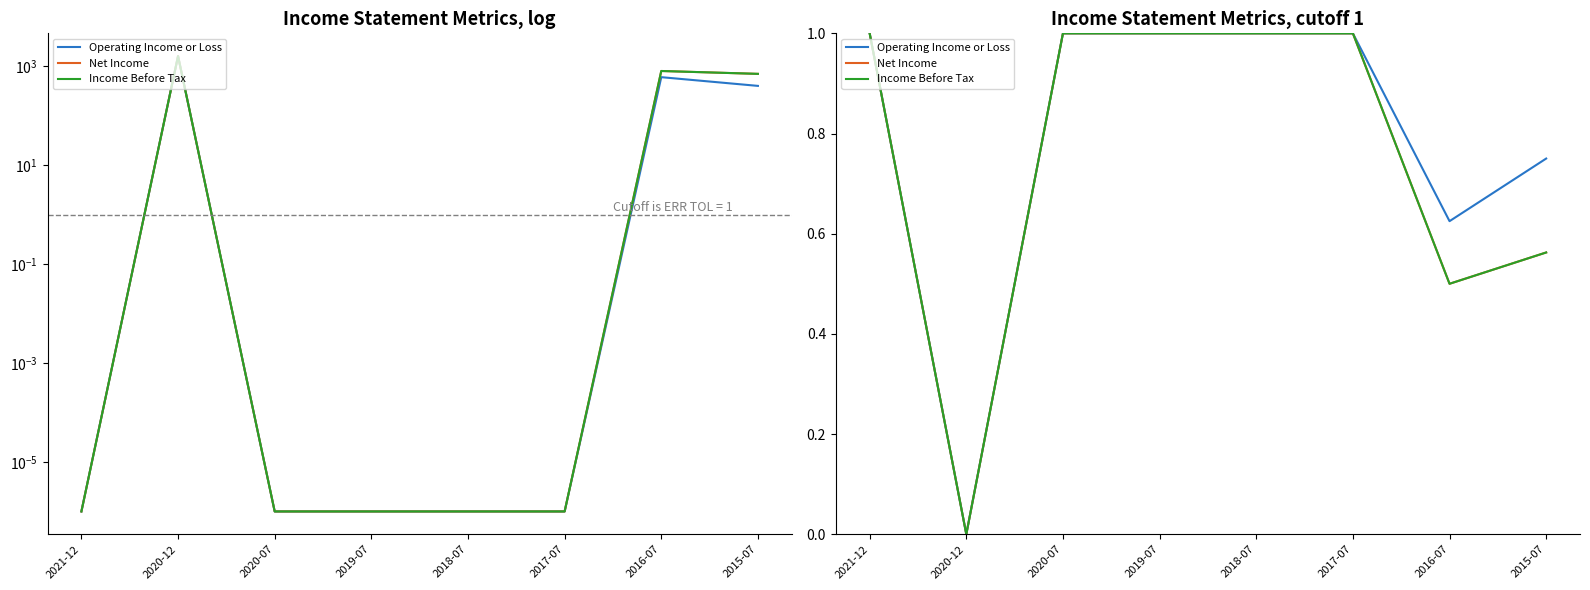

True or false: Income Before Tax and Operating Income or Loss intersect in this chart.

False